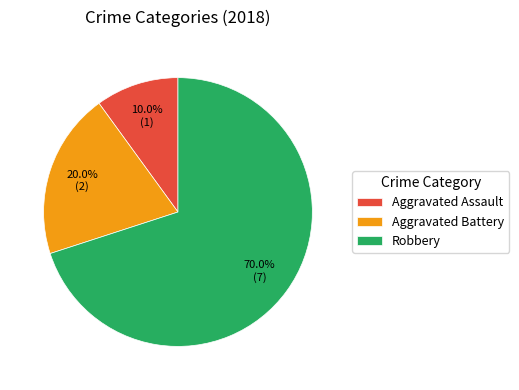

Count the number of slices in the pie.

3